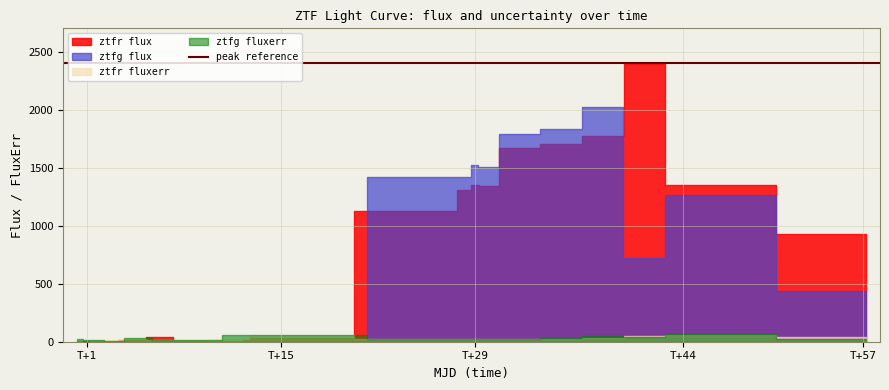

What is the difference between the ztfg fluxerr values at 8 and 4?

46.2